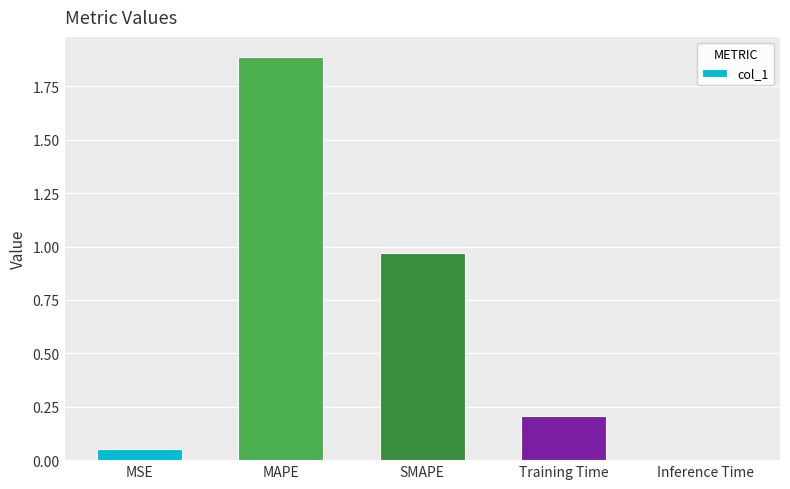

What is the sum of all values?

3.1